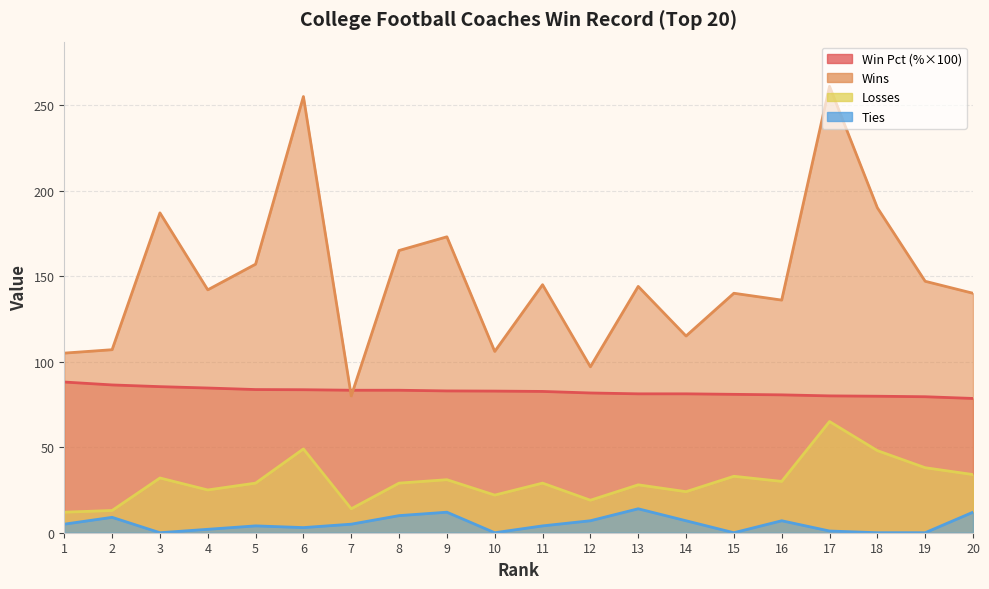

At which label does Pct first exceed 82?

1